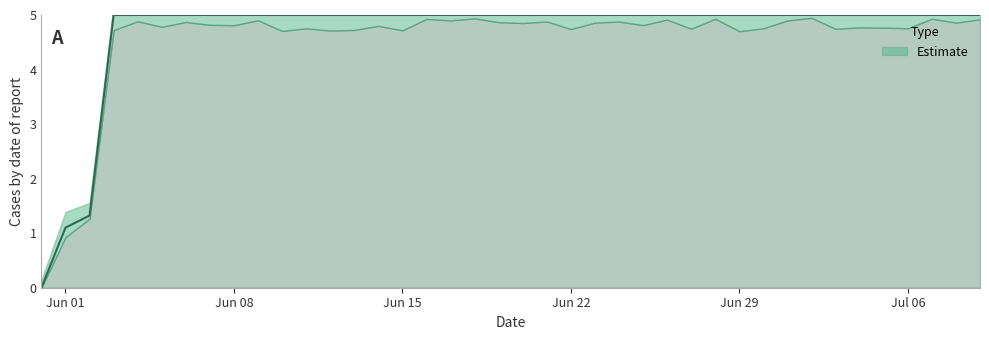

What is the value of the 26th point from the left?

5.0